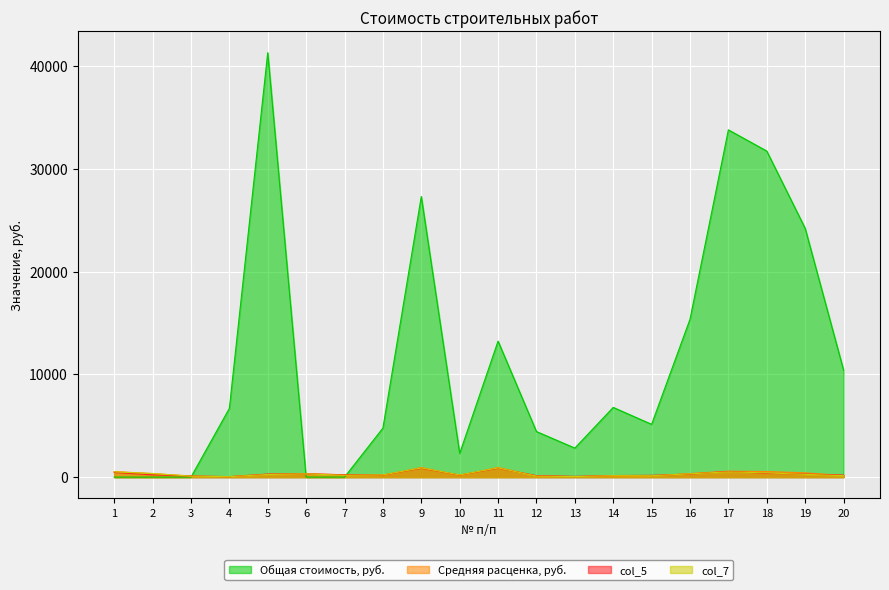

Which series changed the most between 4 and 12?

Общая стоимость, руб.